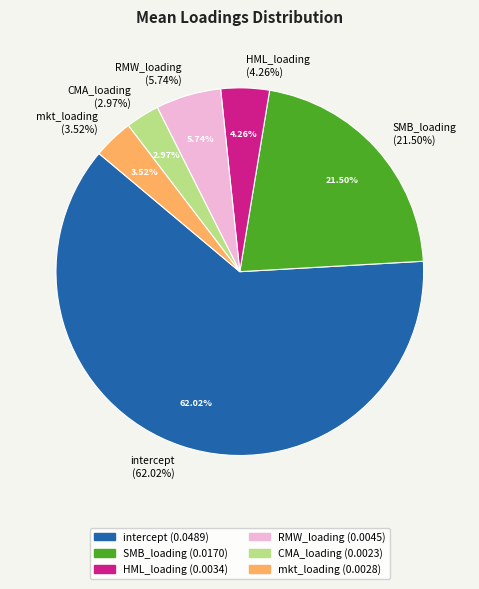

Which category has the biggest portion of the pie?

intercept